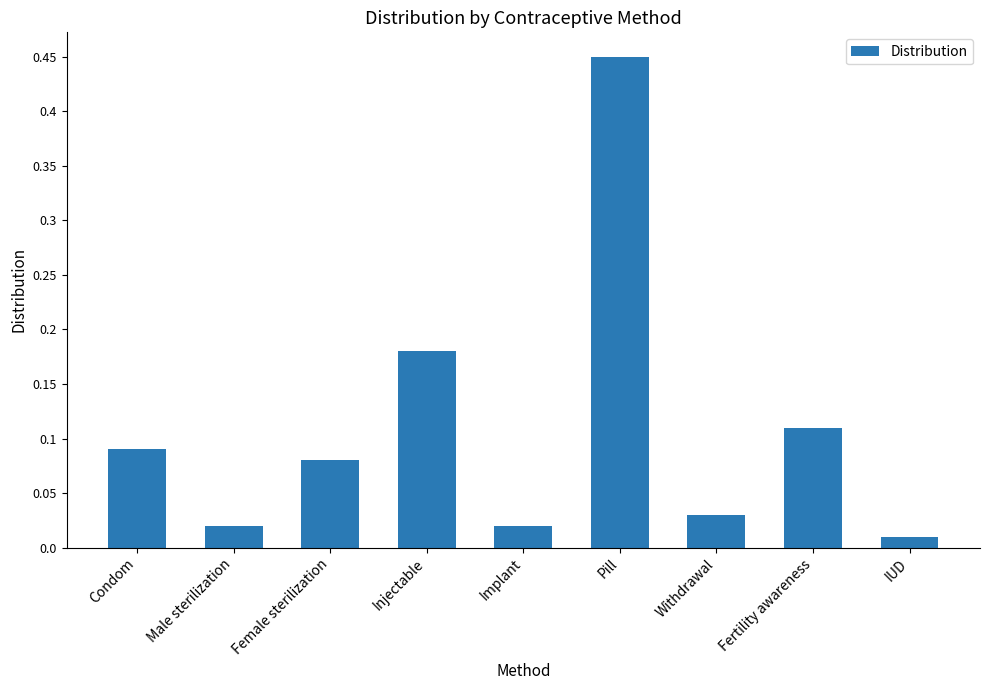

True or false: the data shows 0.0 at Fertility awareness.

False